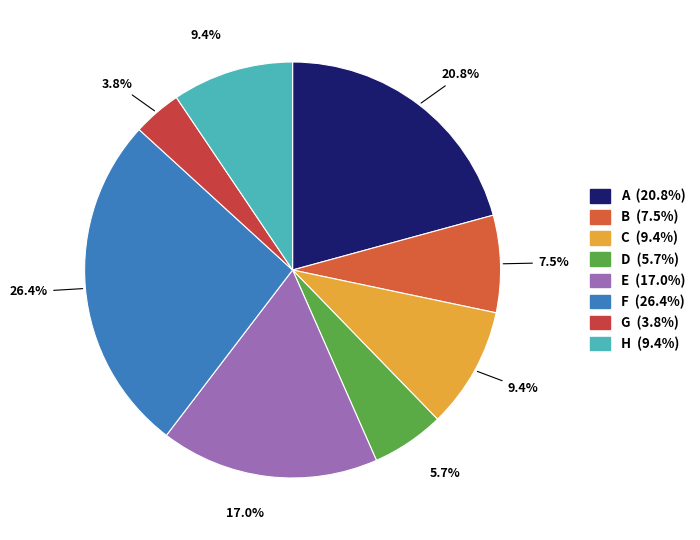

Is it true that H is 9% of the pie?

True